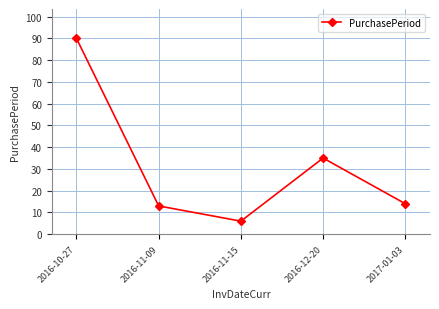

What is the average value?

32